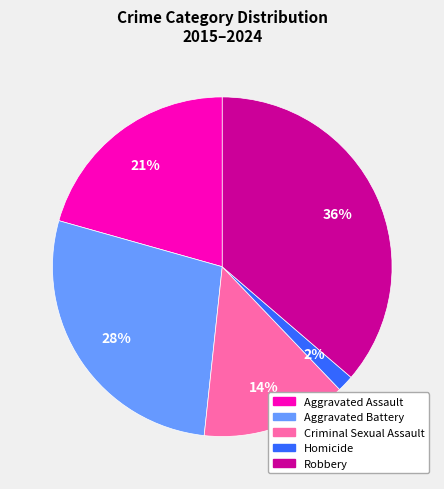

Rank the categories by value from highest to lowest.

Robbery, Aggravated Battery, Aggravated Assault, Criminal Sexual Assault, Homicide